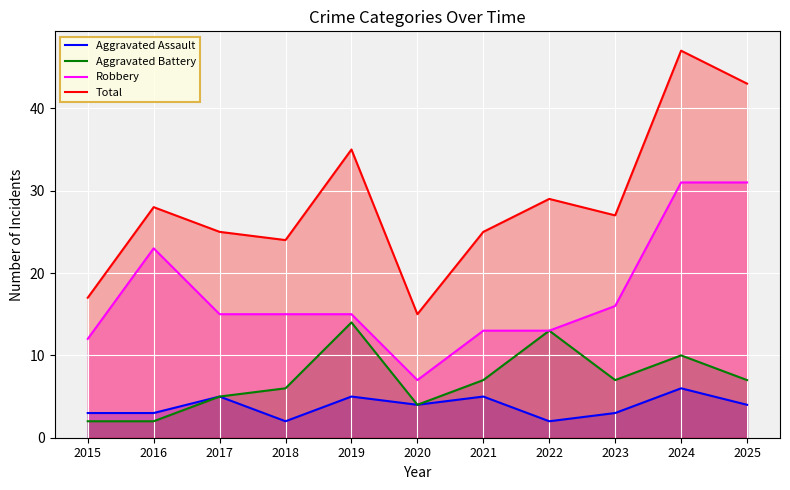

What is the difference between the highest and lowest values at 2017?

20